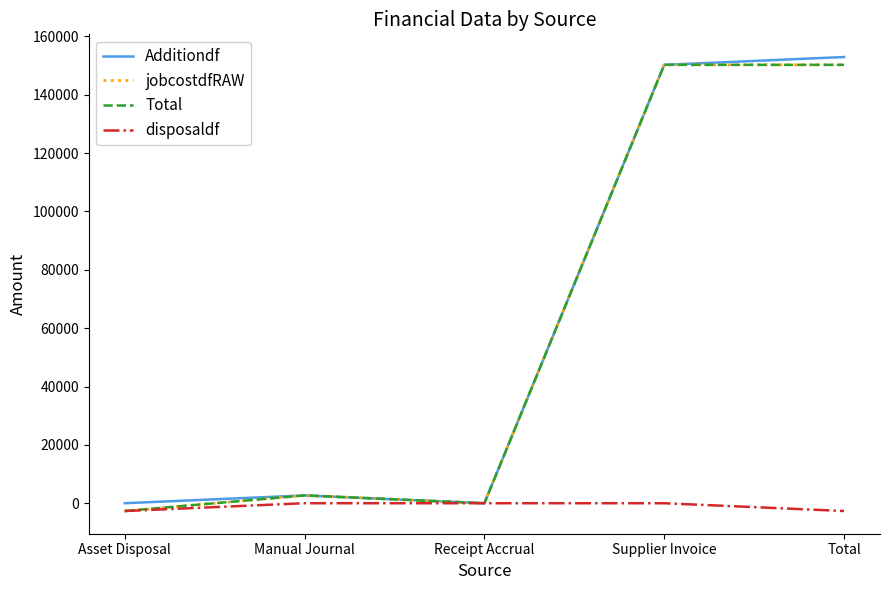

Where is Additiondf nearest to the value 76469?

Manual Journal